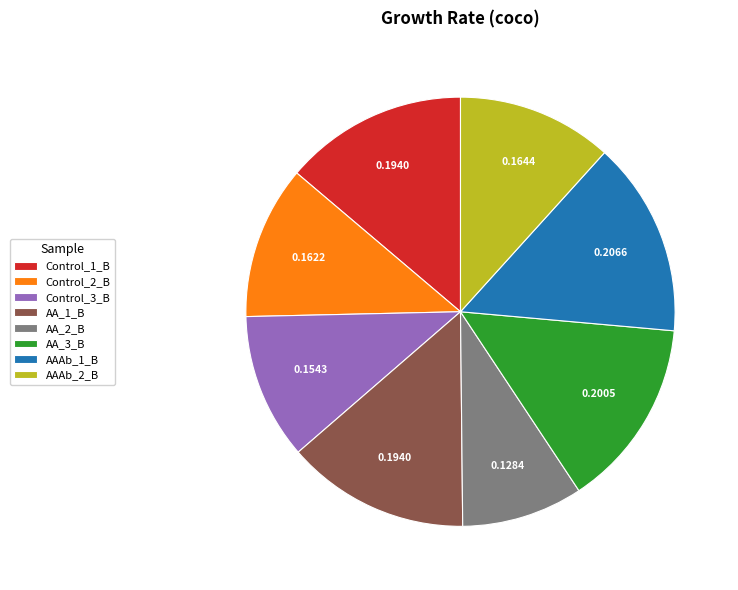

Which has a higher value, AAAb_1_B or AAAb_2_B?

AAAb_1_B